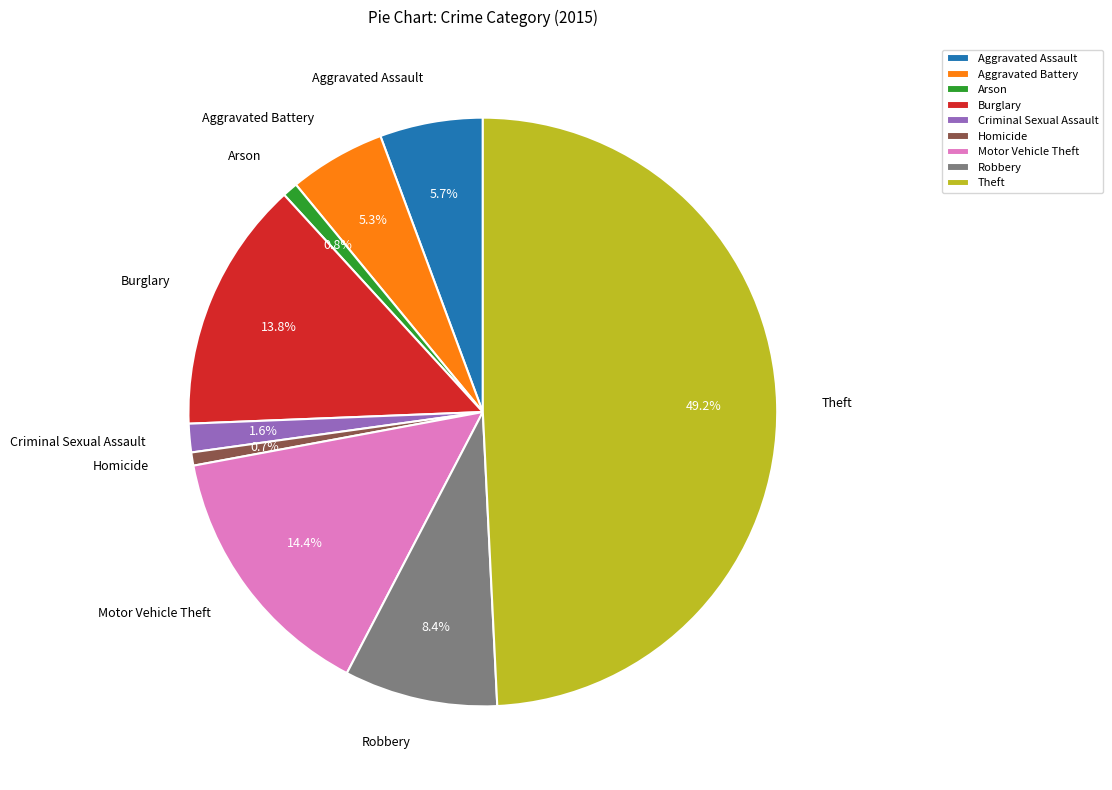

Which has a higher value, Criminal Sexual Assault or Theft?

Theft